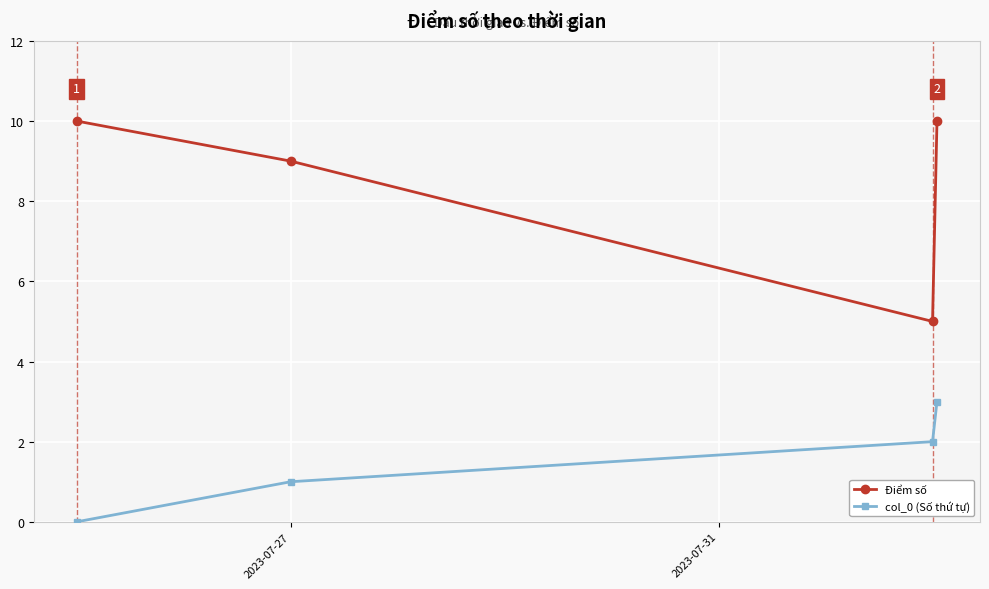

What is the maximum value for Điểm số?

10